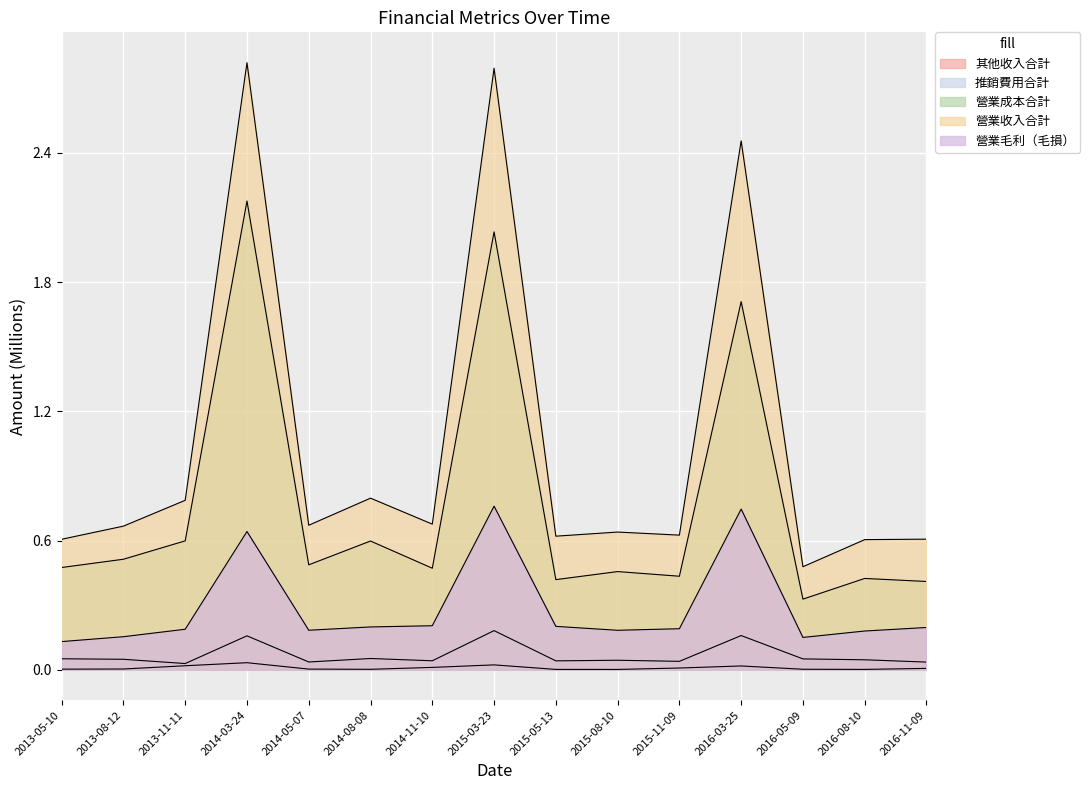

Reading left to right, transcribe all the data shown in this chart.

其他收入合計: 0.0	0.0	0.0	0.0	0.0	0.0	0.0	0.0	0.0	0.0	0.0	0.0	0.0	0.0	0.0
推銷費用合計: 0.1	0.0	0.0	0.2	0.0	0.1	0.0	0.2	0.0	0.0	0.0	0.2	0.1	0.0	0.0
營業成本合計: 0.5	0.5	0.6	2.2	0.5	0.6	0.5	2.0	0.4	0.5	0.4	1.7	0.3	0.4	0.4
營業收入合計: 0.6	0.7	0.8	2.8	0.7	0.8	0.7	2.8	0.6	0.6	0.6	2.5	0.5	0.6	0.6
營業毛利（毛損）: 0.1	0.2	0.2	0.6	0.2	0.2	0.2	0.8	0.2	0.2	0.2	0.7	0.2	0.2	0.2